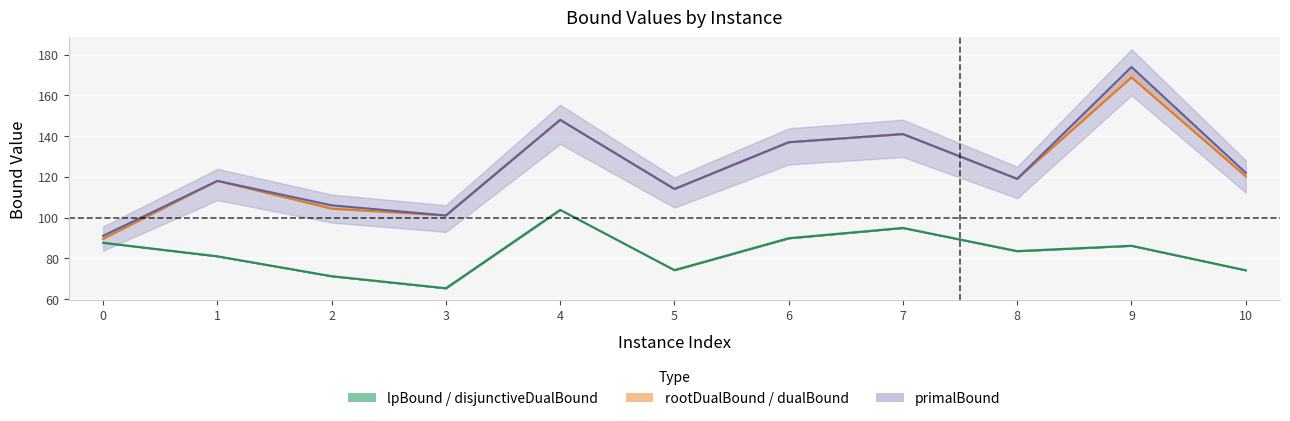

True or false: lpBoundPostVpc and dualBound intersect in this chart.

False